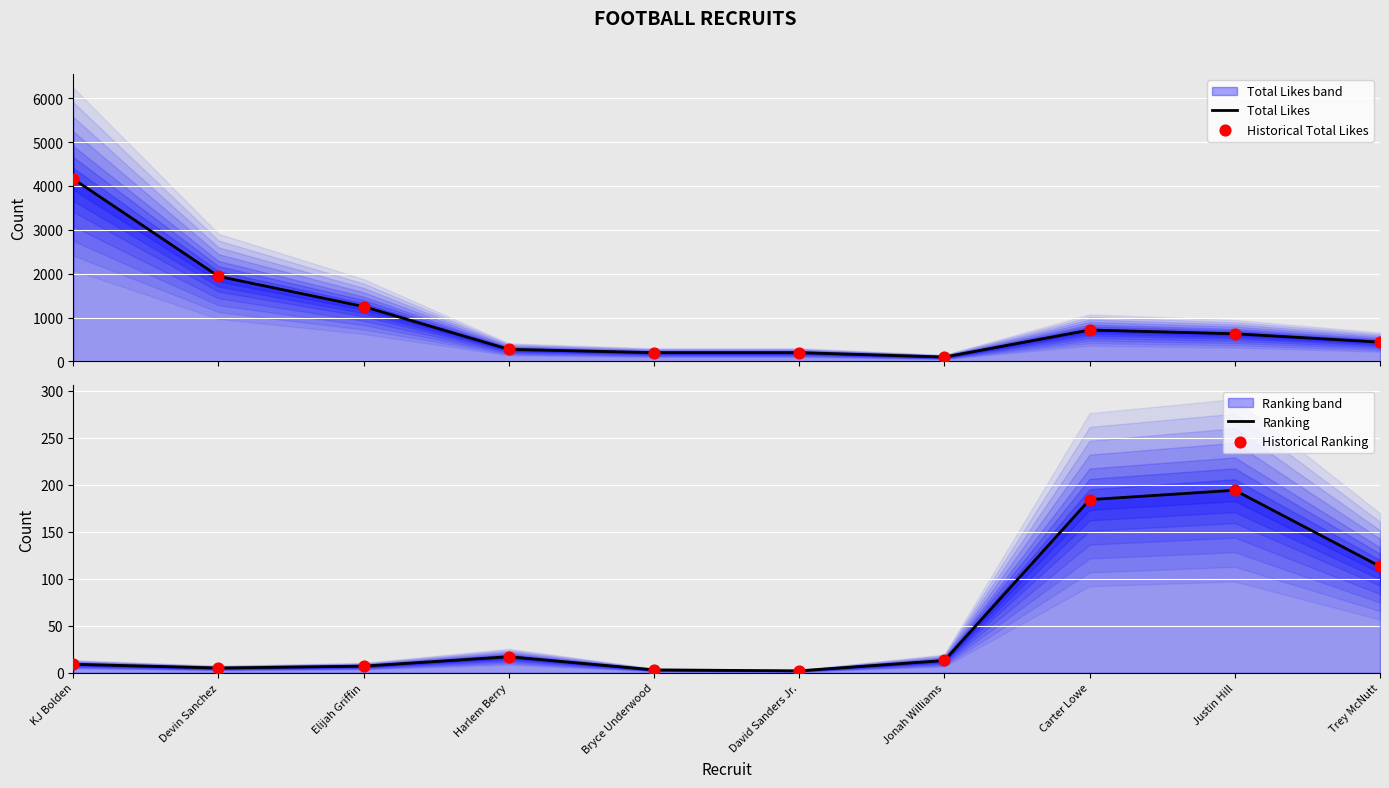

Which series has the largest total across all categories?

Total Likes